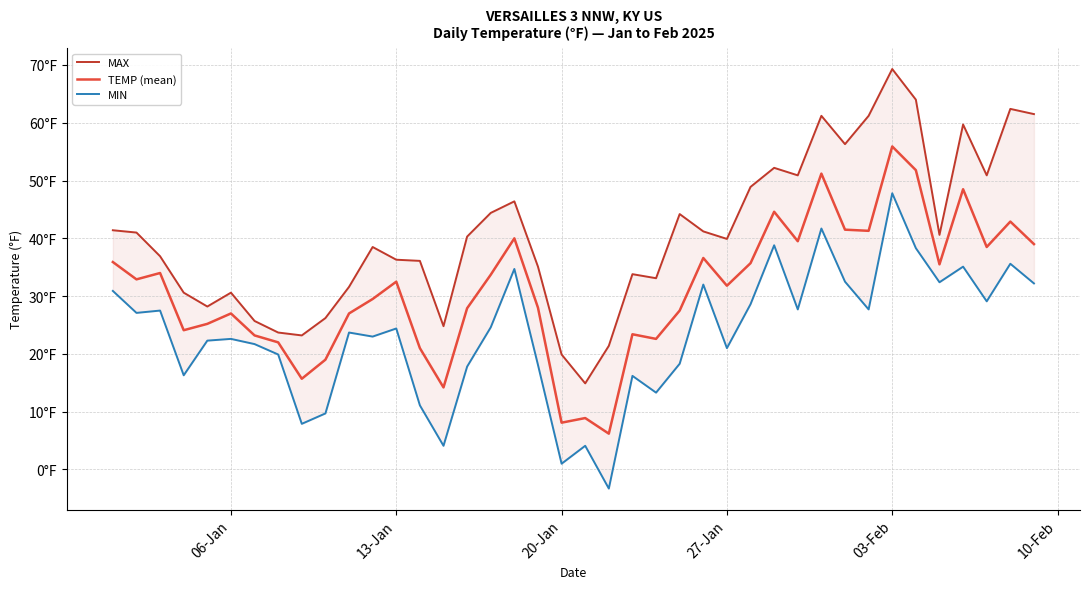

Which series has the largest total across all categories?

MAX